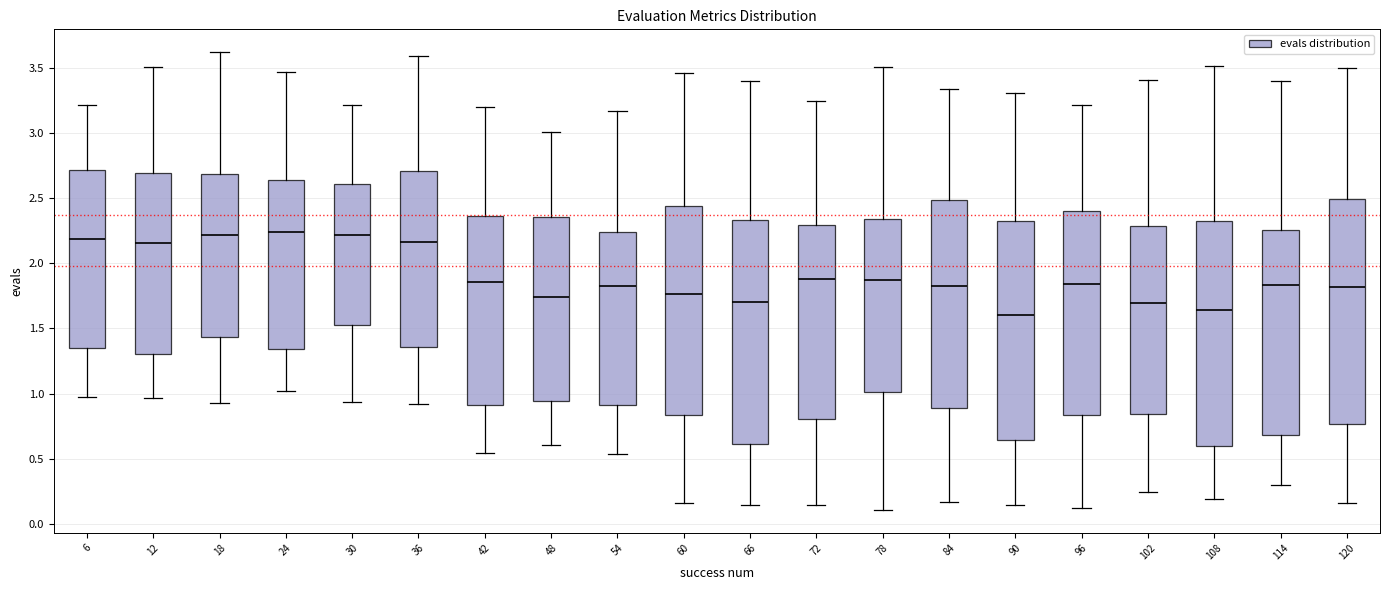

Where does the lower whisker of the box at x = 120 end on the y-axis? The values are not printed on the chart, so give them approximately, as read against the axis.

0.15